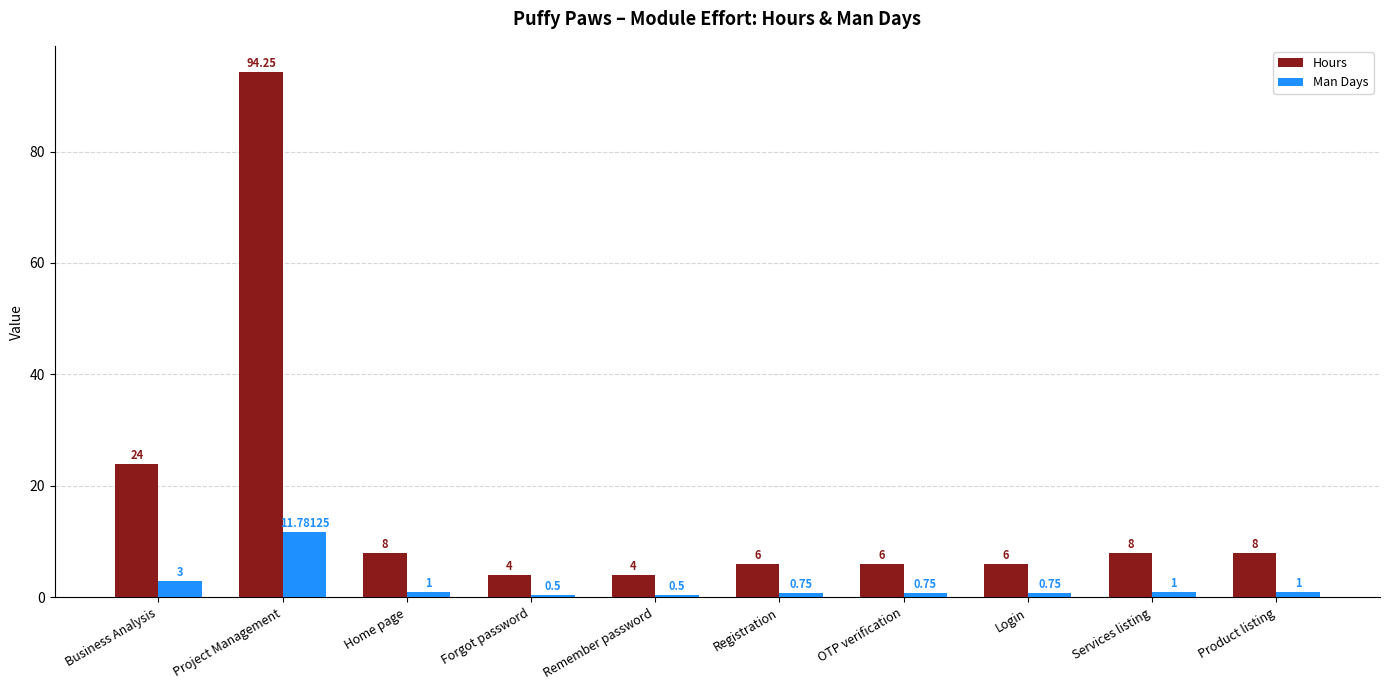

List the series in order of their overall mean, highest first.

Hours, Man Days